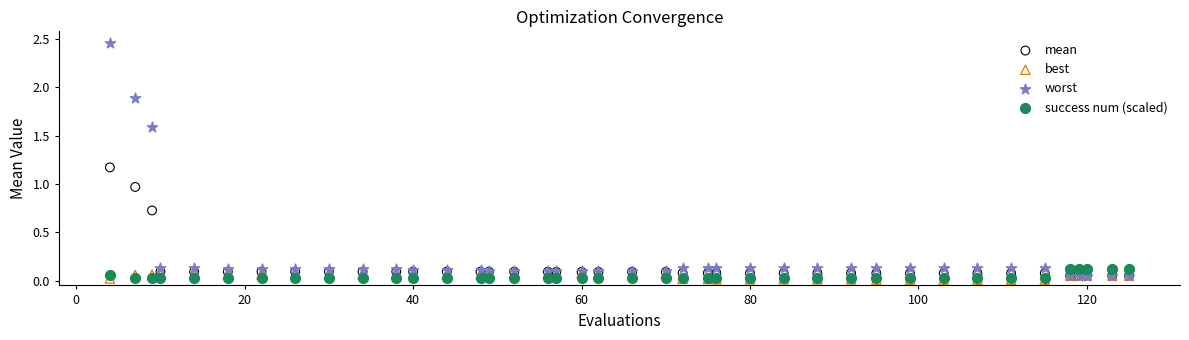

In the worst series, what Y value is closest to 1?

1.6